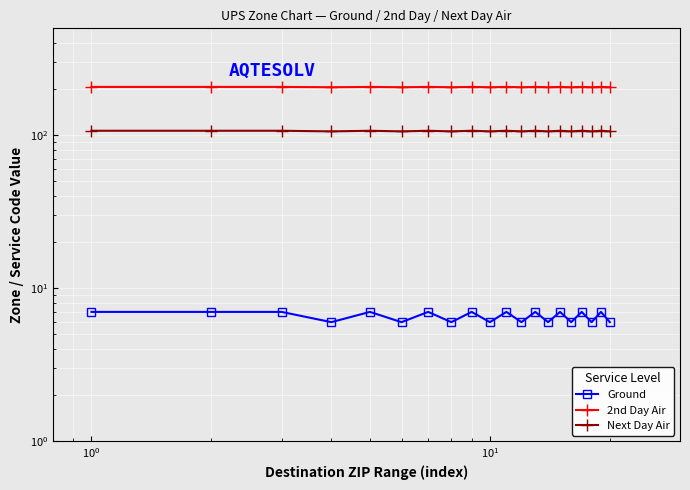

List the series in order of their peak value, highest first.

2nd Day Air, Next Day Air, Ground